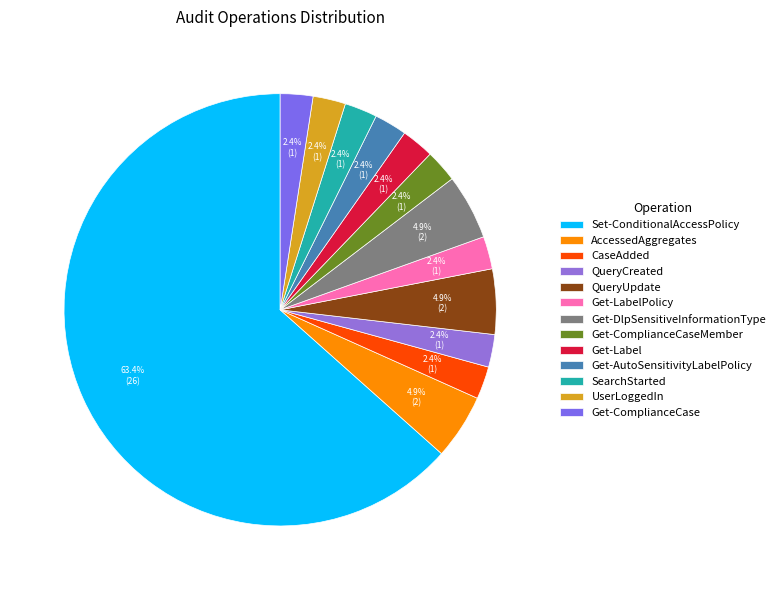

What portion of the pie excludes QueryCreated?

97.6%